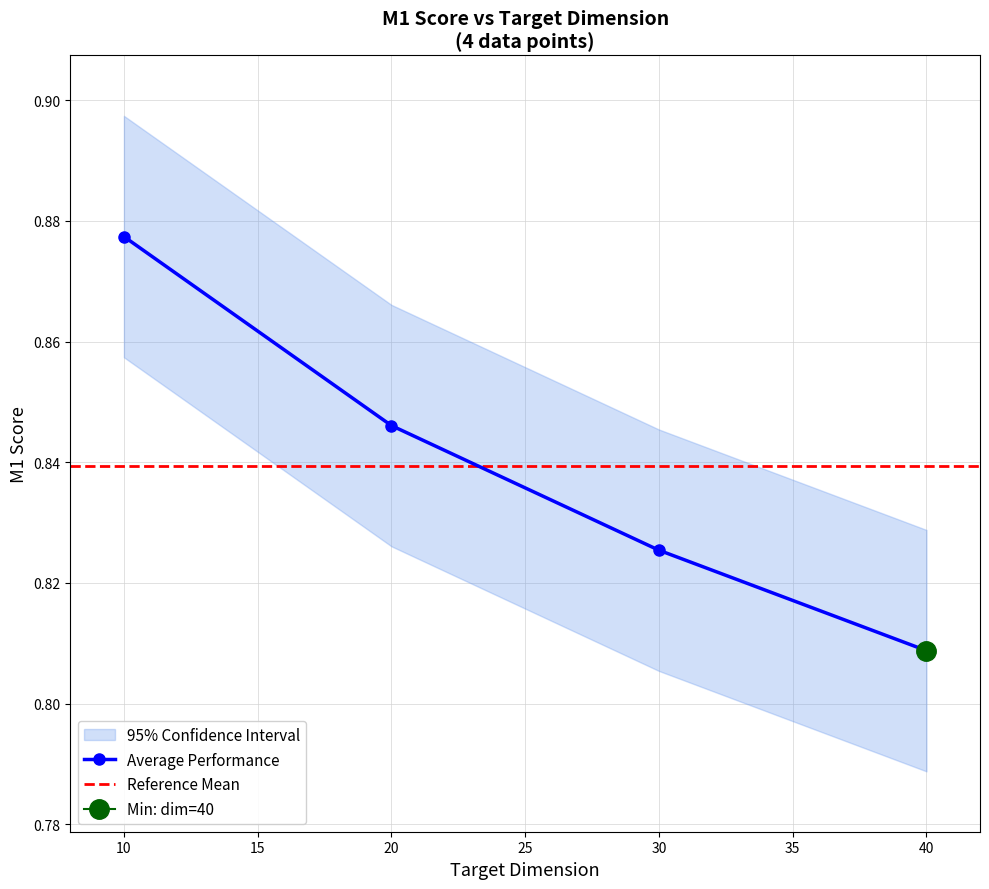

At which label is the value closest to 0?

40